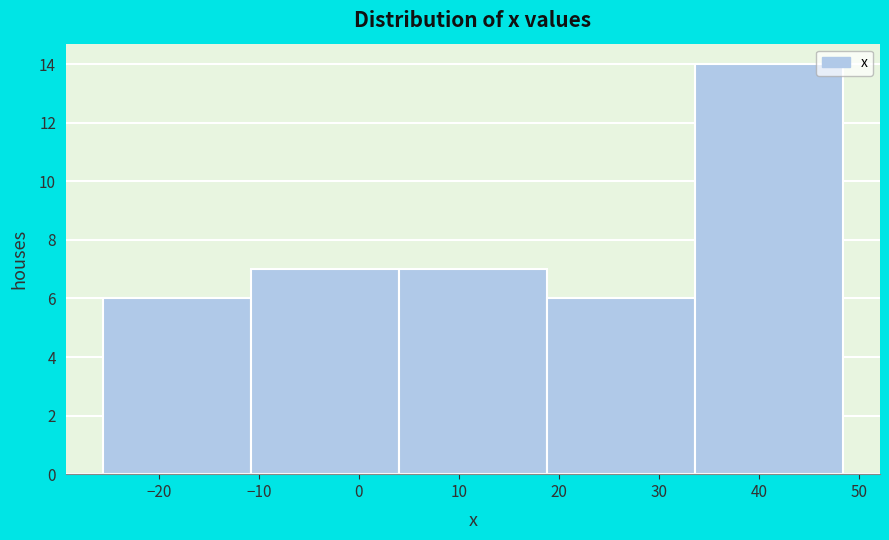

Reading left to right, transcribe this chart: for each bar, give the range it covers on the x-axis and its height. Neither the bar edges nor the heights are printed on the chart, so give them approximately, as read against the axes.

-25.6 to -10.8: 6
-10.8 to 4.0: 7
4.0 to 18.8: 7
18.8 to 33.6: 6
33.6 to 48.4: 14